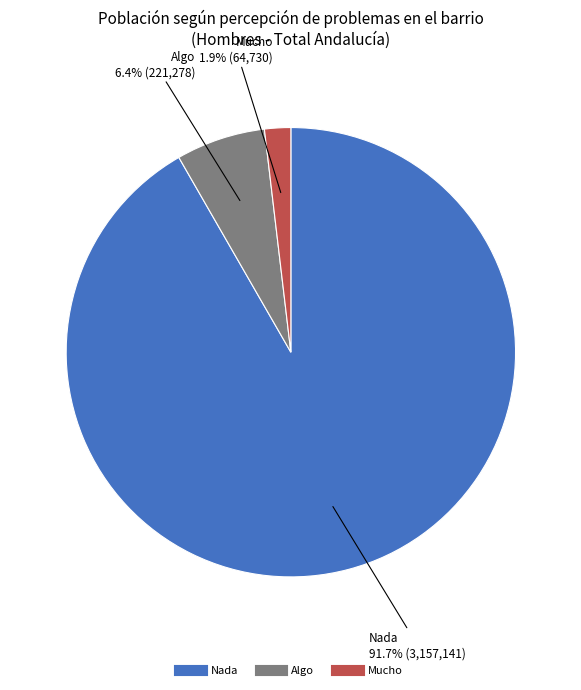

What is the total percentage of Nada and Algo?

98.1%